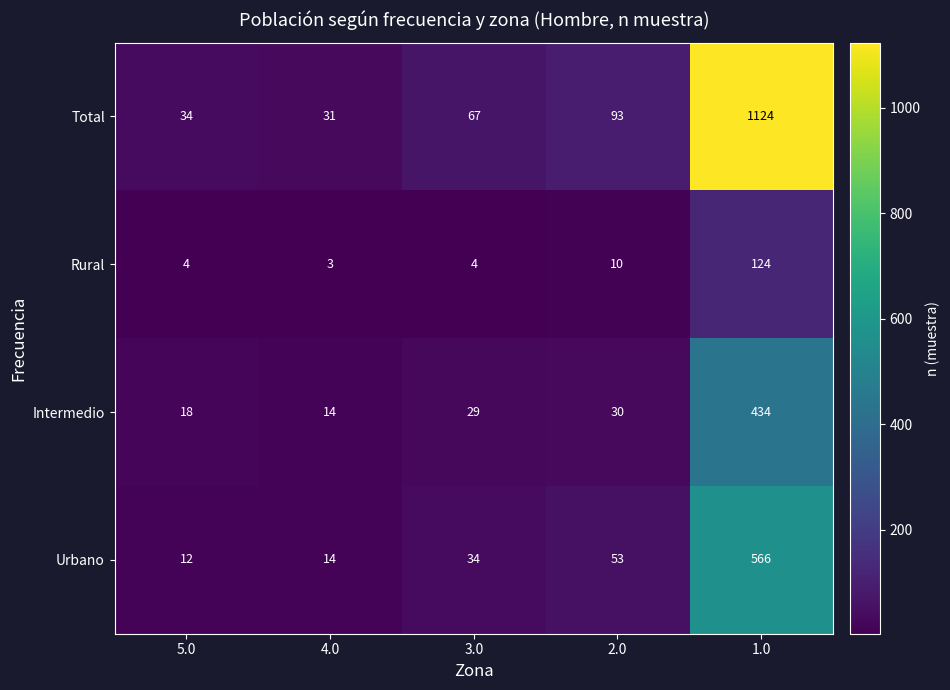

What is the highest value of the Total series?

1124